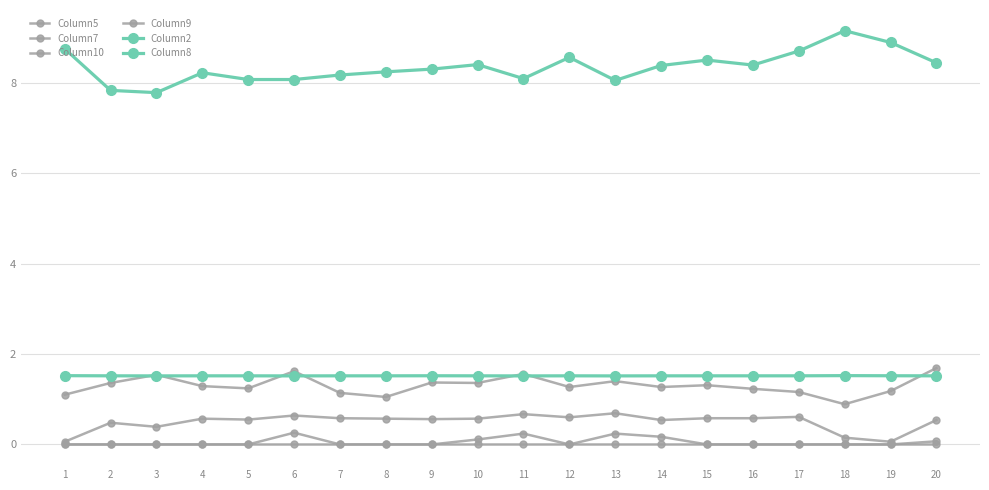

Reading right to left, list all the values displayed in this chart.

Column5: 20=1.7	19=1.2	18=0.9	17=1.2	16=1.2	15=1.3	14=1.3	13=1.4	12=1.3	11=1.6	10=1.4	9=1.4	8=1.1	7=1.1	6=1.6	5=1.2	4=1.3	3=1.5	2=1.4	1=1.1
Column7: 20=0.5	19=0.1	18=0.1	17=0.6	16=0.6	15=0.6	14=0.5	13=0.7	12=0.6	11=0.7	10=0.6	9=0.6	8=0.6	7=0.6	6=0.6	5=0.6	4=0.6	3=0.4	2=0.5	1=0.1
Column10: 20=0.1	19=0.0	18=0.0	17=0.0	16=0.0	15=0.0	14=0.2	13=0.2	12=0.0	11=0.2	10=0.1	9=0.0	8=0.0	7=0.0	6=0.3	5=0.0	4=0.0	3=0.0	2=0.0	1=0.0
Column9: 20=0.0	19=0.0	18=0.0	17=0.0	16=0.0	15=0.0	14=0.0	13=0.0	12=0.0	11=0.0	10=0.0	9=0.0	8=0.0	7=0.0	6=0.0	5=0.0	4=0.0	3=0.0	2=0.0	1=0.0
Column2: 20=1.5	19=1.5	18=1.5	17=1.5	16=1.5	15=1.5	14=1.5	13=1.5	12=1.5	11=1.5	10=1.5	9=1.5	8=1.5	7=1.5	6=1.5	5=1.5	4=1.5	3=1.5	2=1.5	1=1.5
Column8: 20=8.4	19=8.9	18=9.2	17=8.7	16=8.4	15=8.5	14=8.4	13=8.1	12=8.6	11=8.1	10=8.4	9=8.3	8=8.2	7=8.2	6=8.1	5=8.1	4=8.2	3=7.8	2=7.8	1=8.8